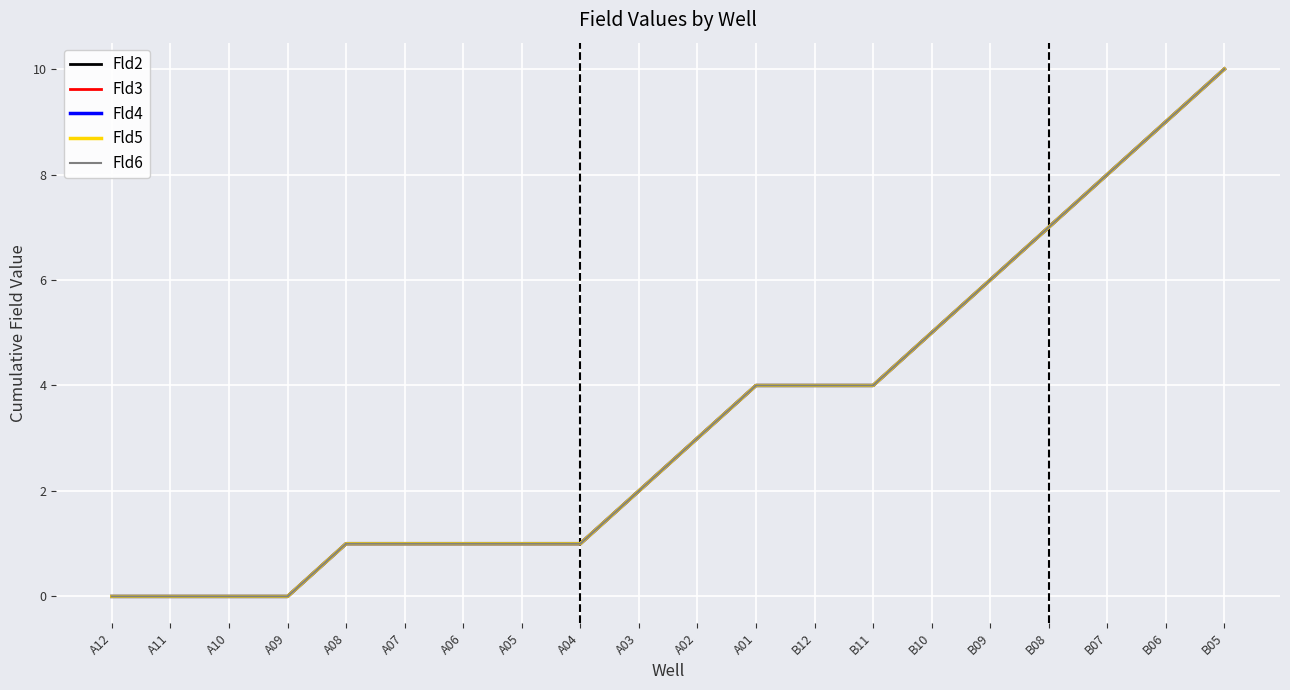

Is this an area chart (filled region under the line)?

No